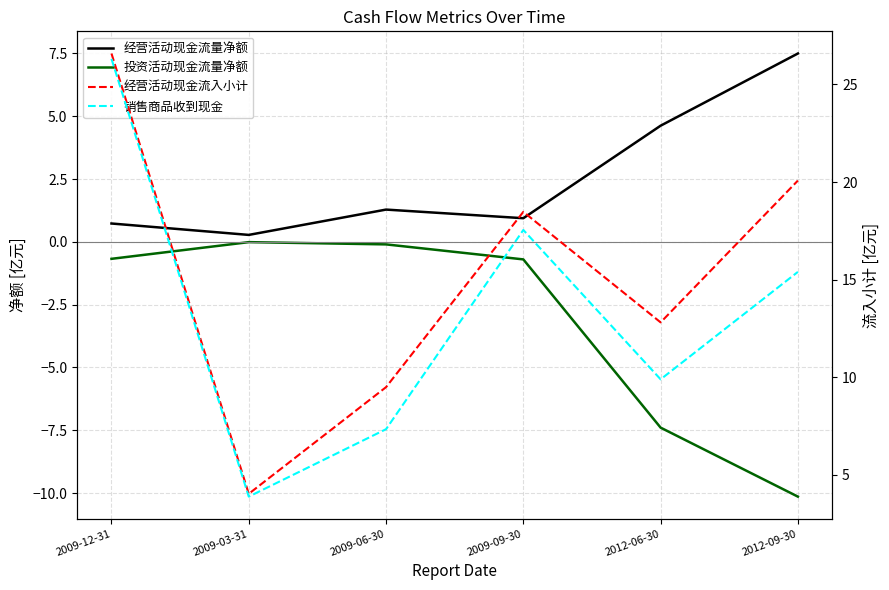

Which series has the widest spread of values?

经营活动现金流入小计